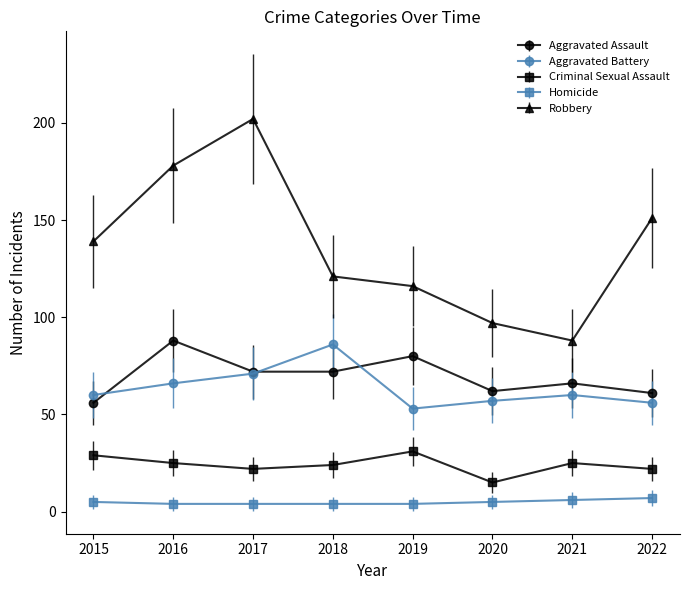

True or false: Aggravated Assault and Robbery cross at least once.

False